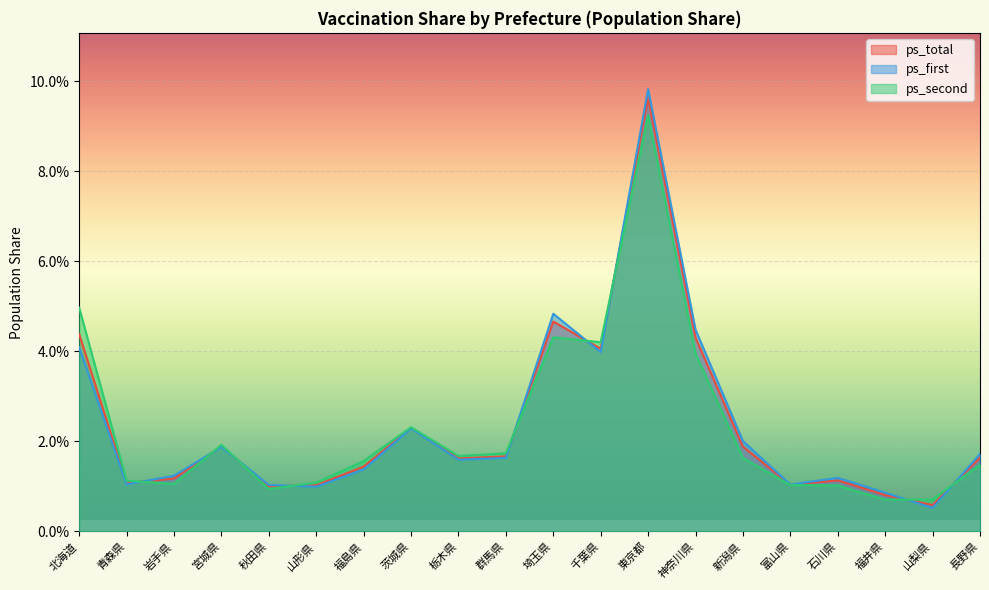

Which series has the widest spread of values?

ps_first